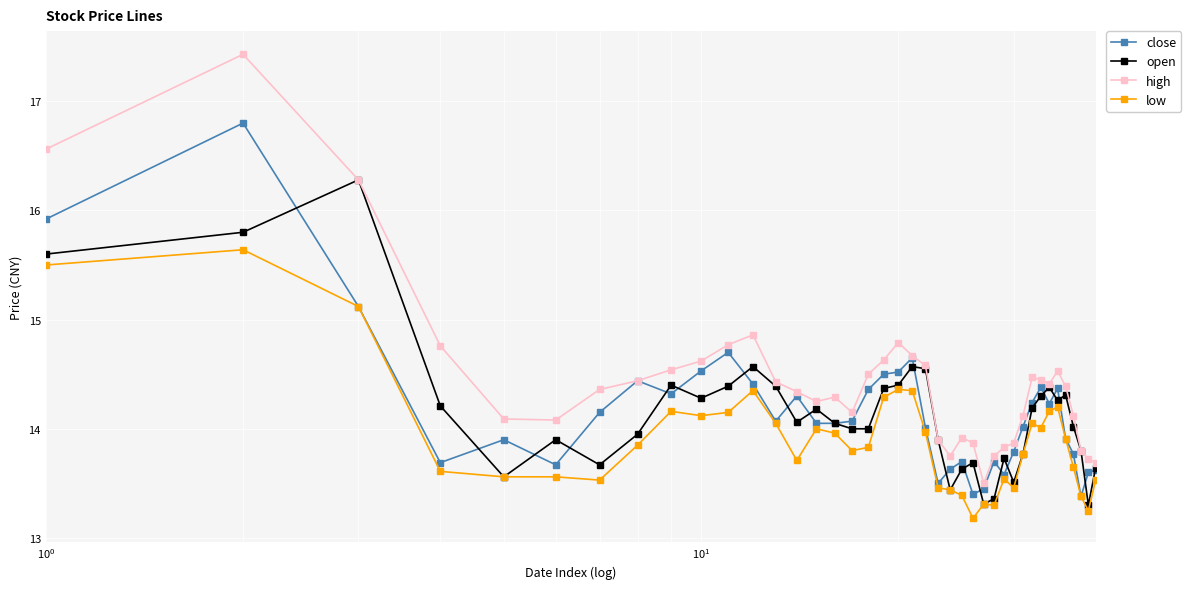

At how many categories does at least one series exceed 16?

3